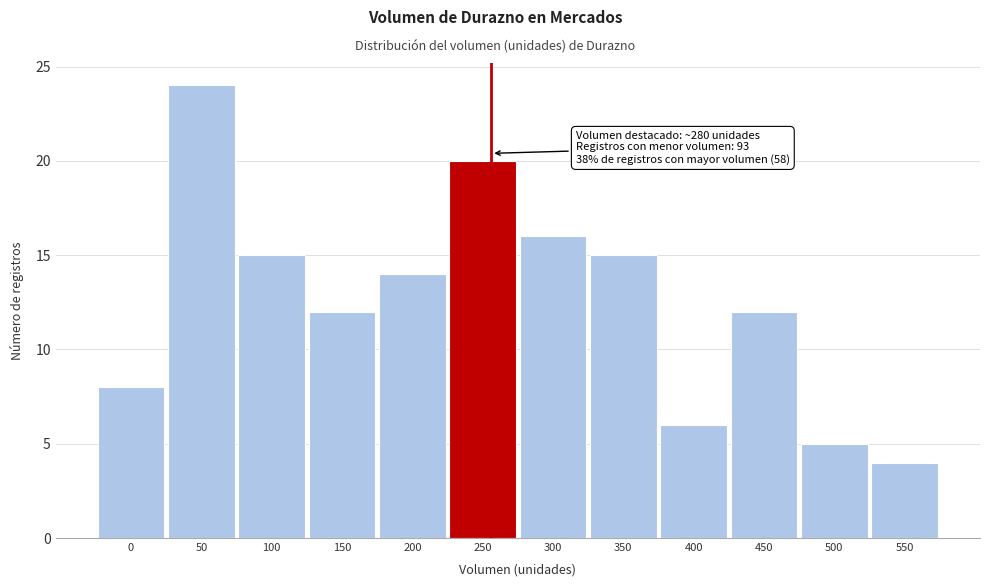

Reading right to left, what are all the values shown in this chart?

550=4	500=5	450=12	400=6	350=15	300=16	250=20	200=14	150=12	100=15	50=24	0=8